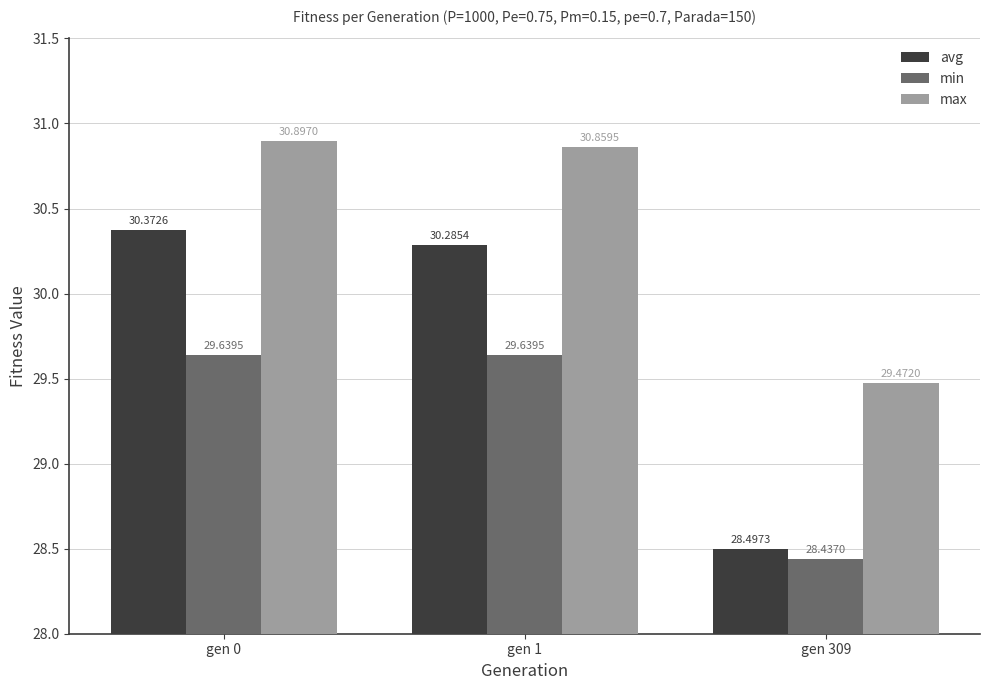

What value does the avg series have at gen 1?

30.3